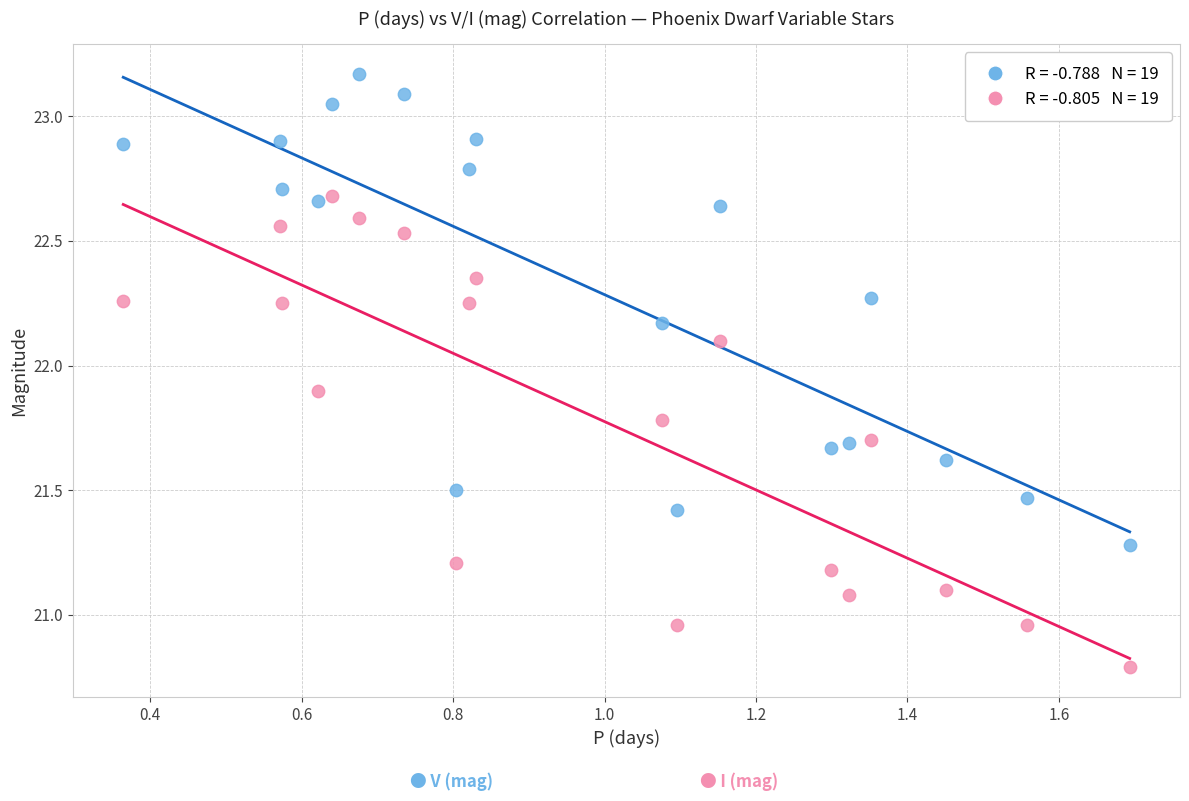

Across all data points, what is the range of Y values (max minus min)?

2.4